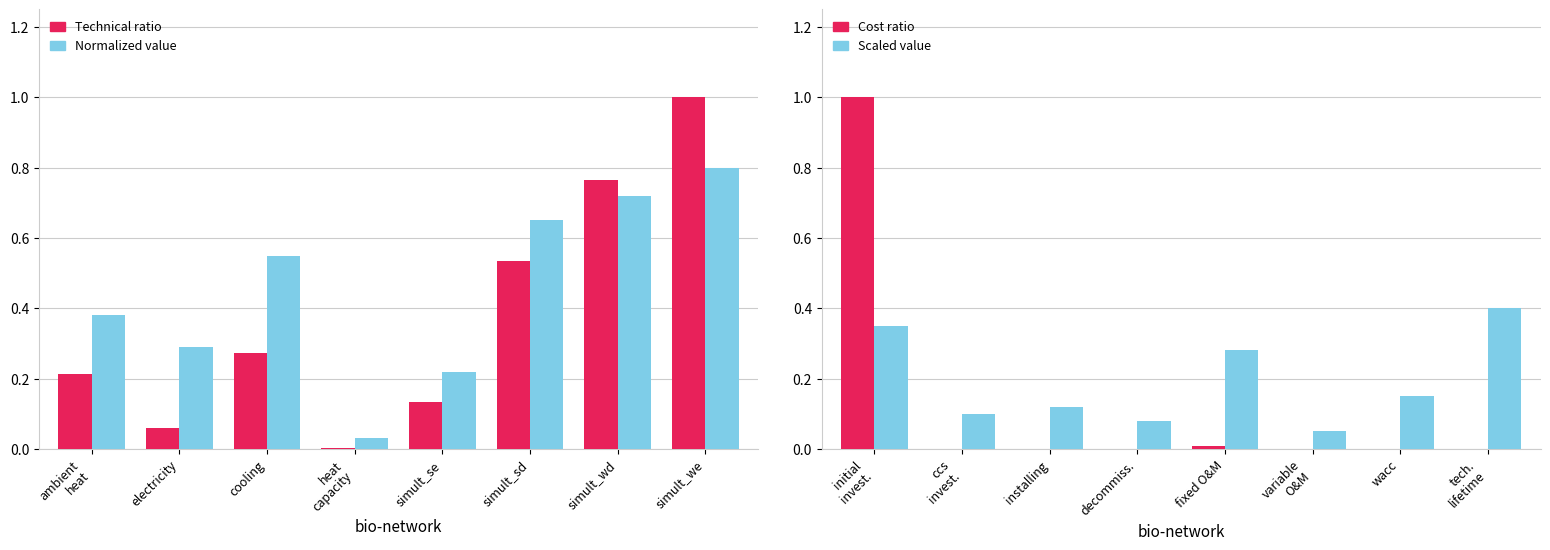

What is the highest value of the Technical ratio series?

1.0